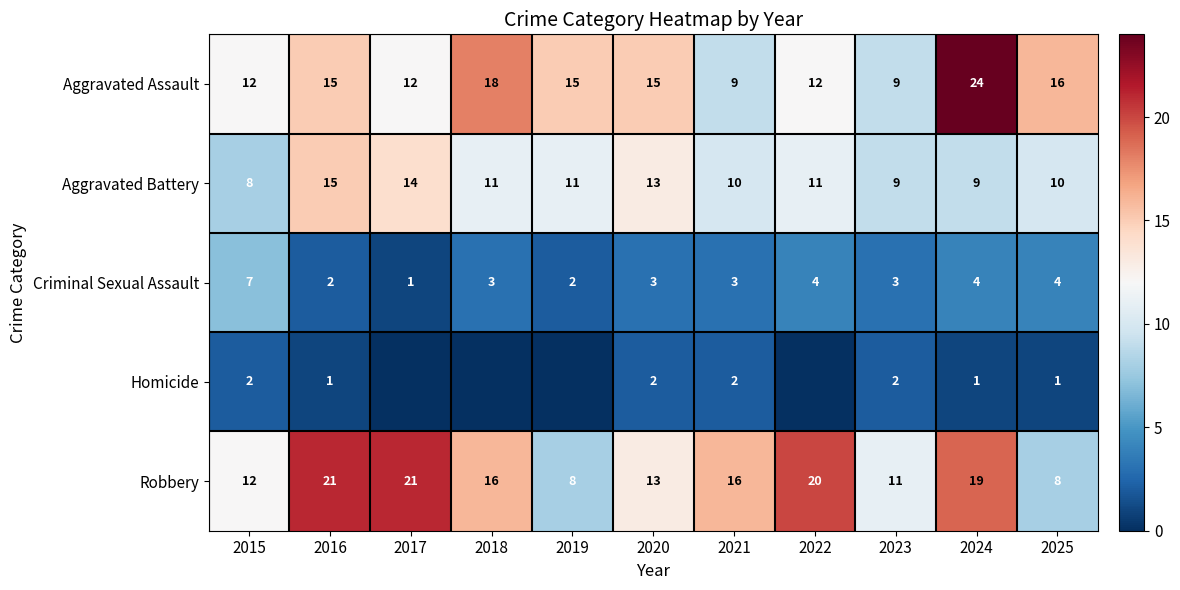

What is the lowest value of the Criminal Sexual Assault series?

1